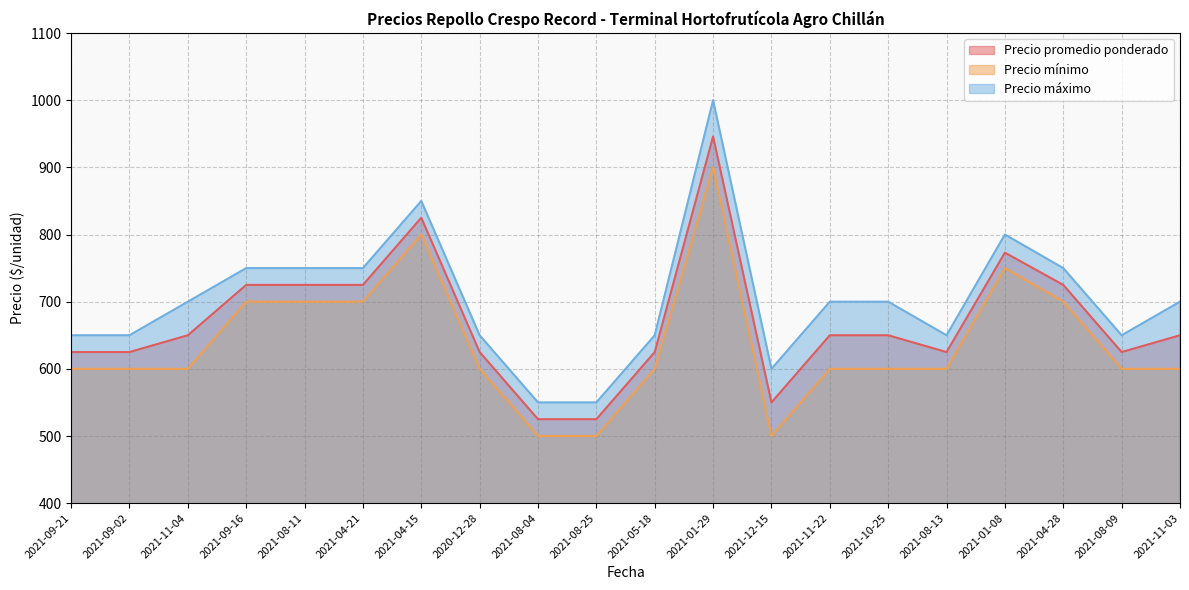

At 2021-08-04, list the series in order from smallest to largest.

Precio mínimo, Precio promedio ponderado, Precio máximo